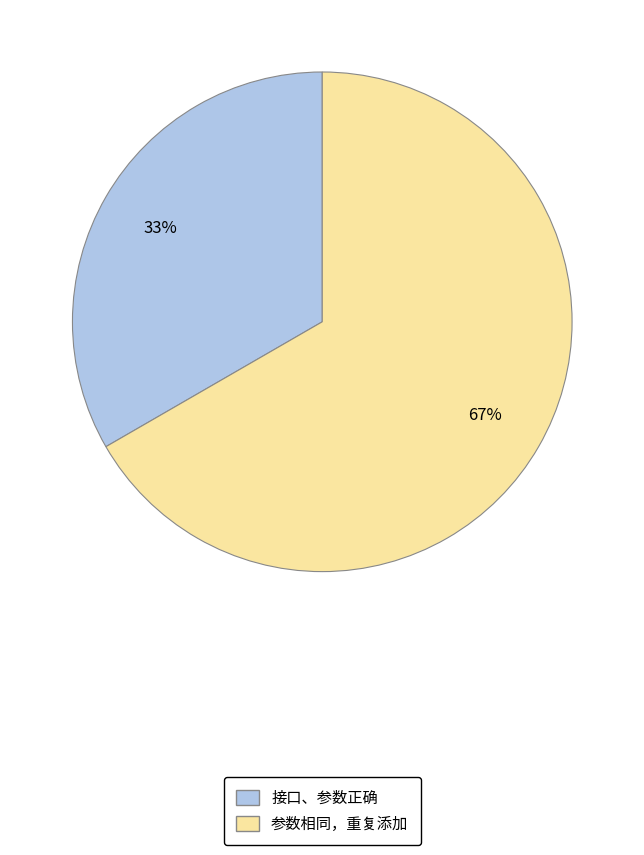

What percentage is the 参数相同，重复添加 slice, to the nearest percent?

67%